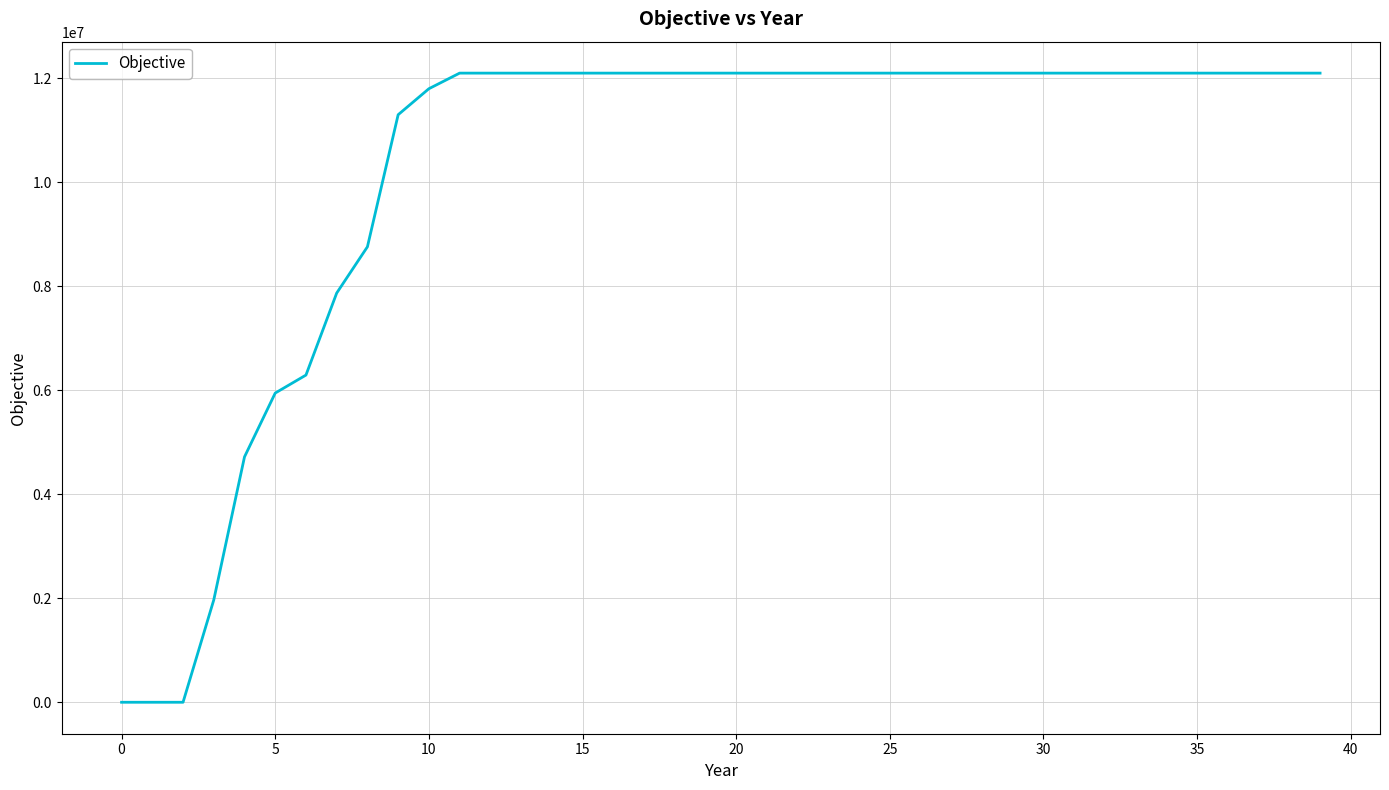

What is the greatest value displayed?

12100000.0